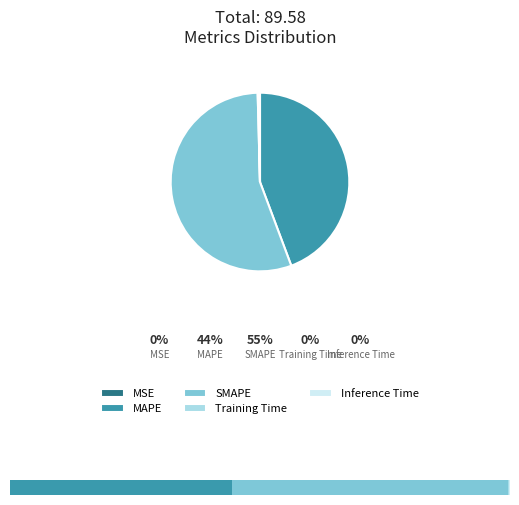

How many segments does this pie chart have?

5